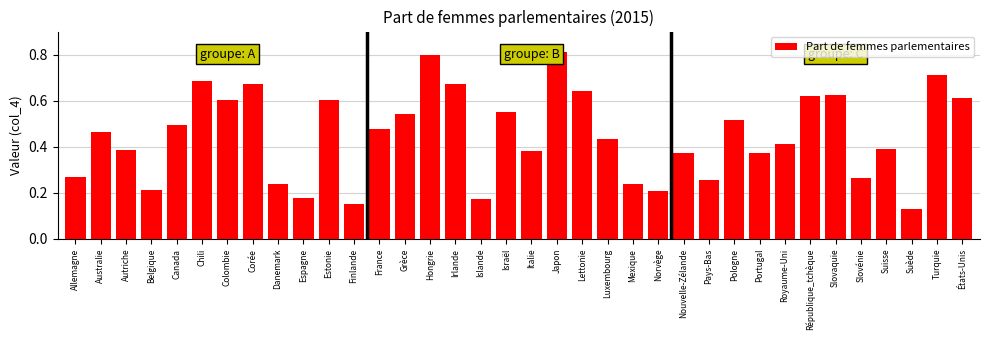

The chart shows a value of 0.6 at Portugal. True or false?

False